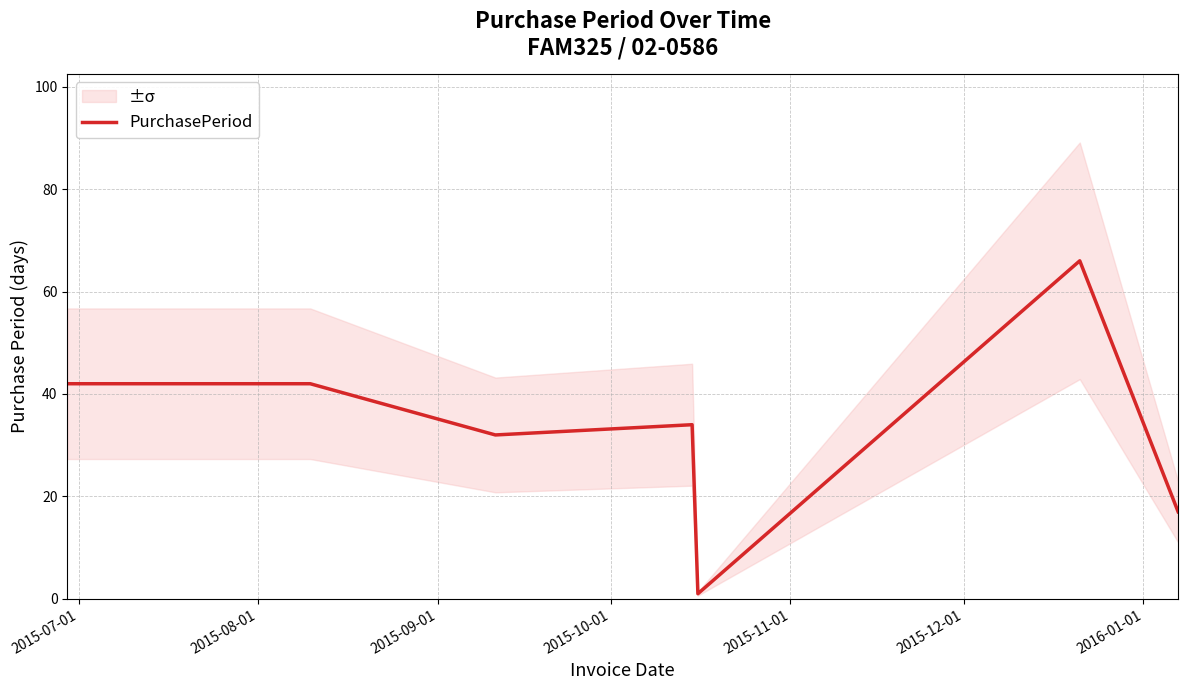

Does the chart have visible grid lines?

Yes